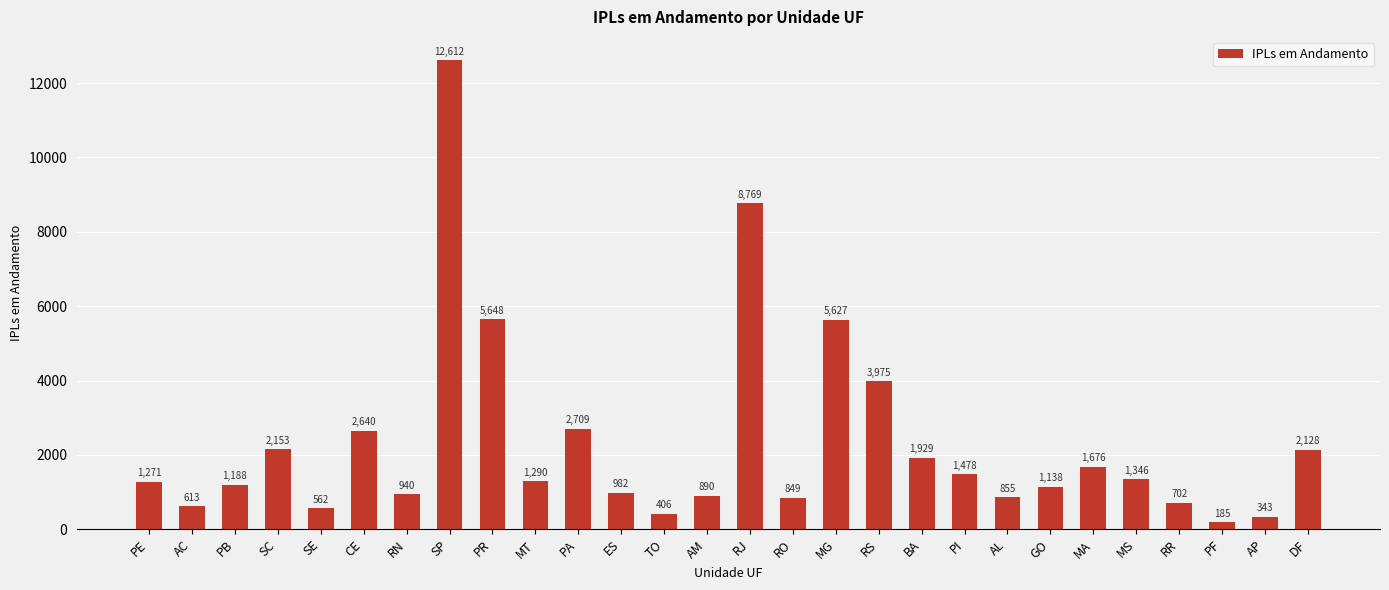

The value at RJ is 2274. True or false?

False